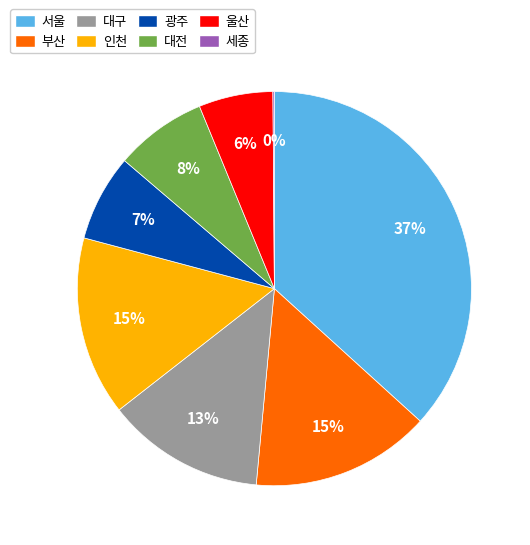

To the nearest percent, what is the average slice percentage?

12%